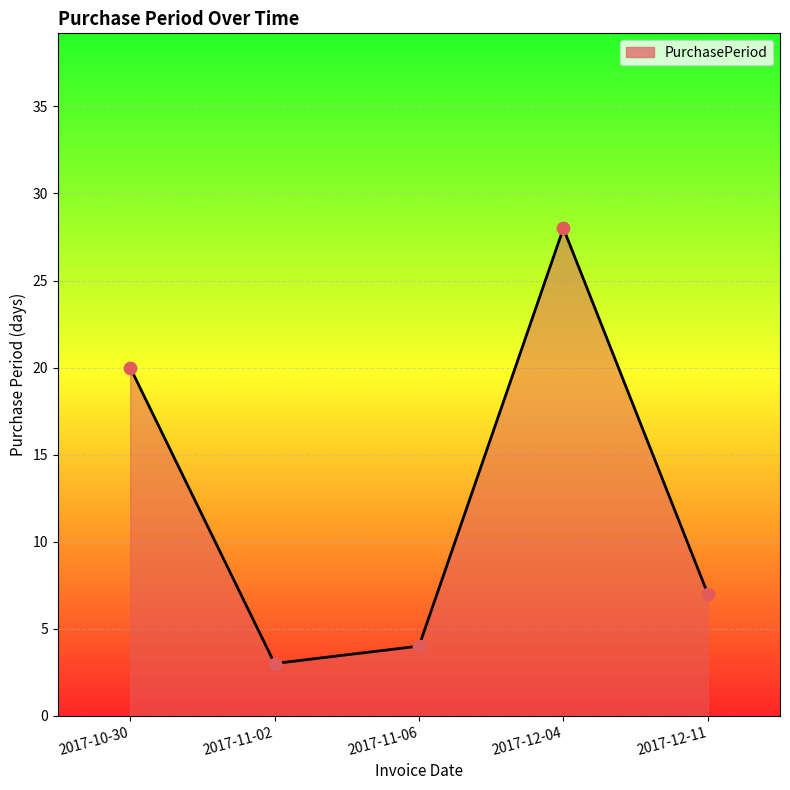

Between 2017-11-06 and 2017-12-04, which is larger?

2017-12-04